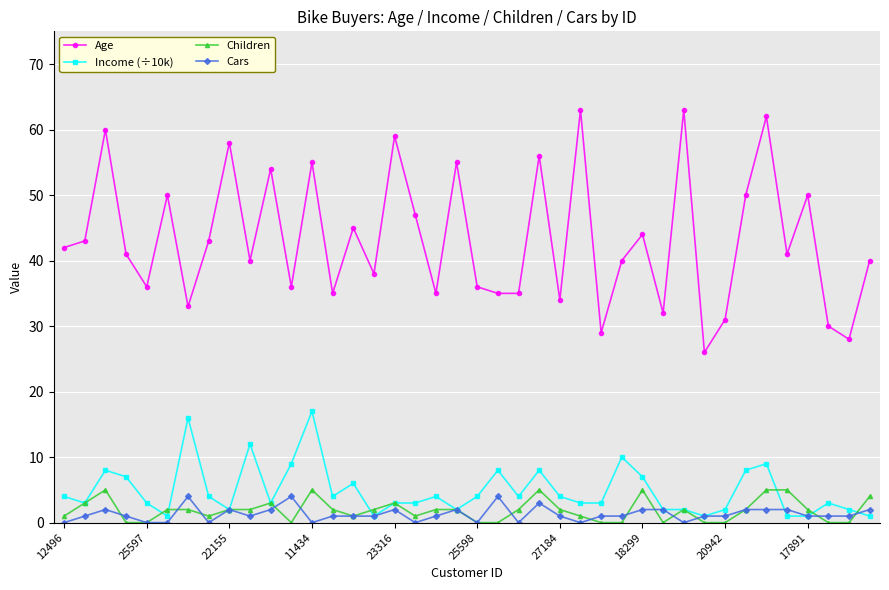

Which series has the largest total across all categories?

Age